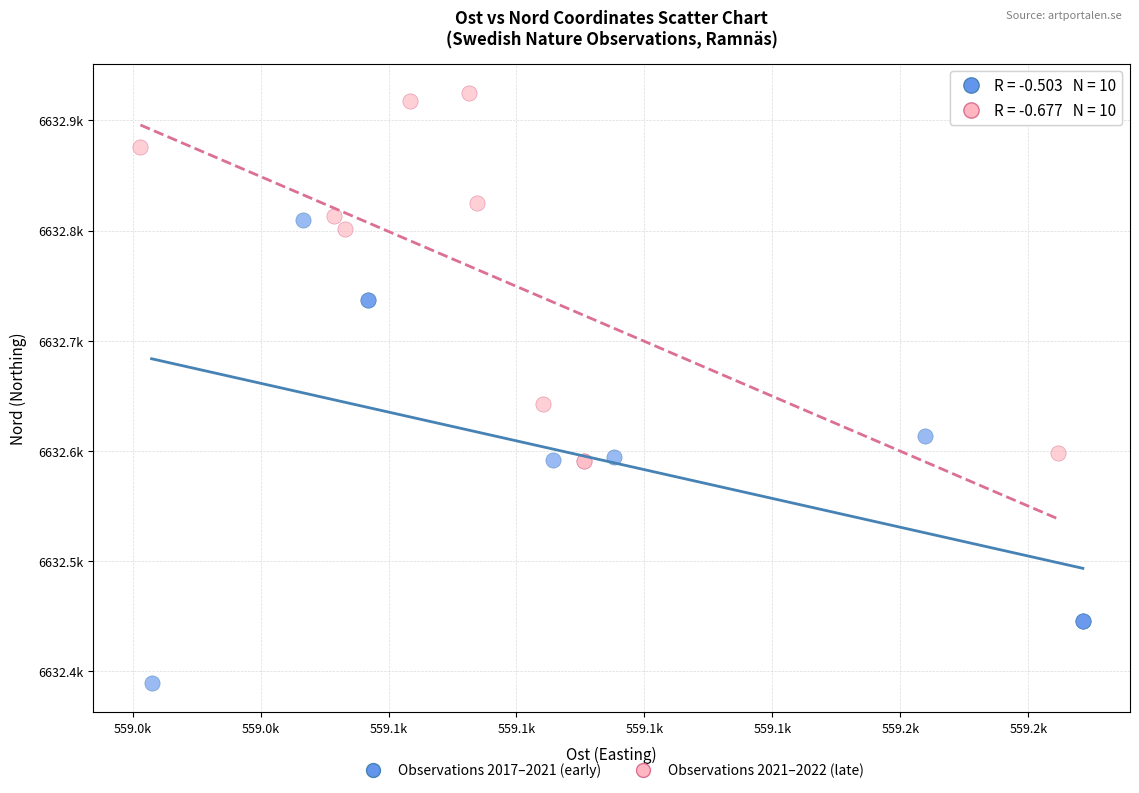

Which series reaches the maximum Y coordinate?

Observations 2021–2022 (late)